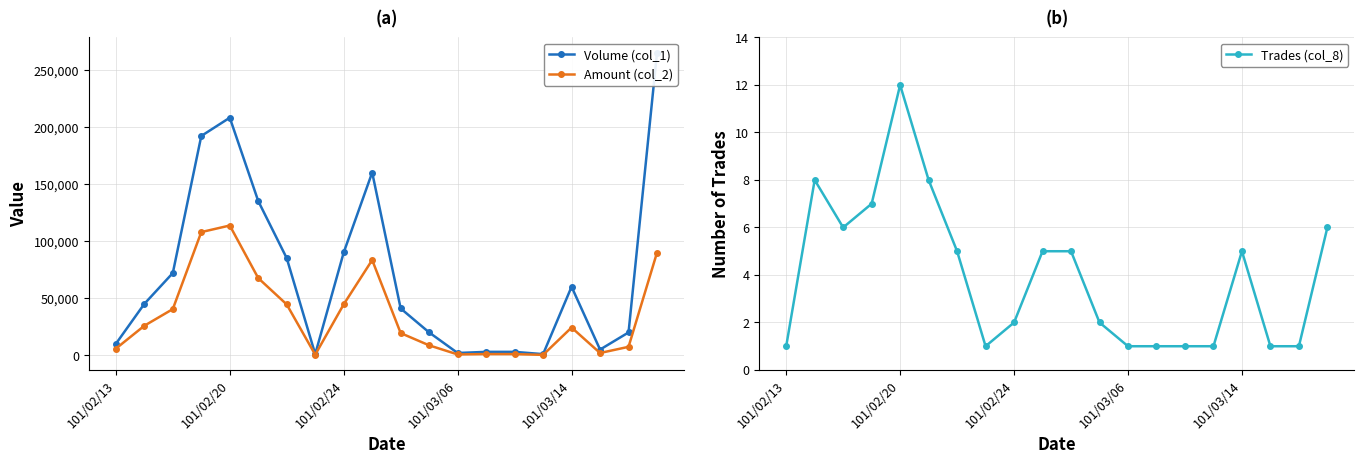

What is the difference between the second highest and minimum values in the Volume (col_1) series?

207000